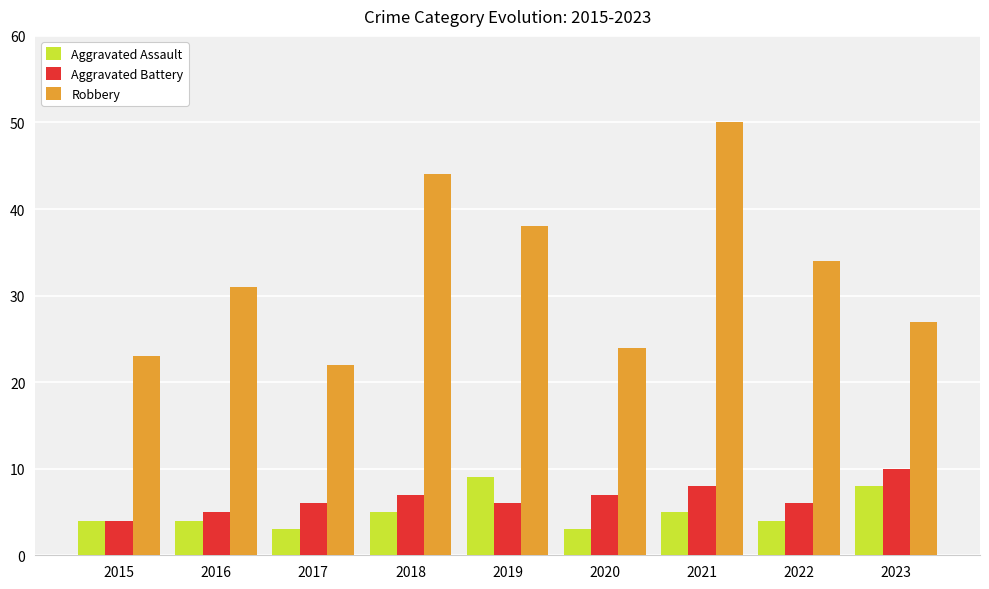

What are all the series names shown in the legend?

Aggravated Assault, Aggravated Battery, Robbery